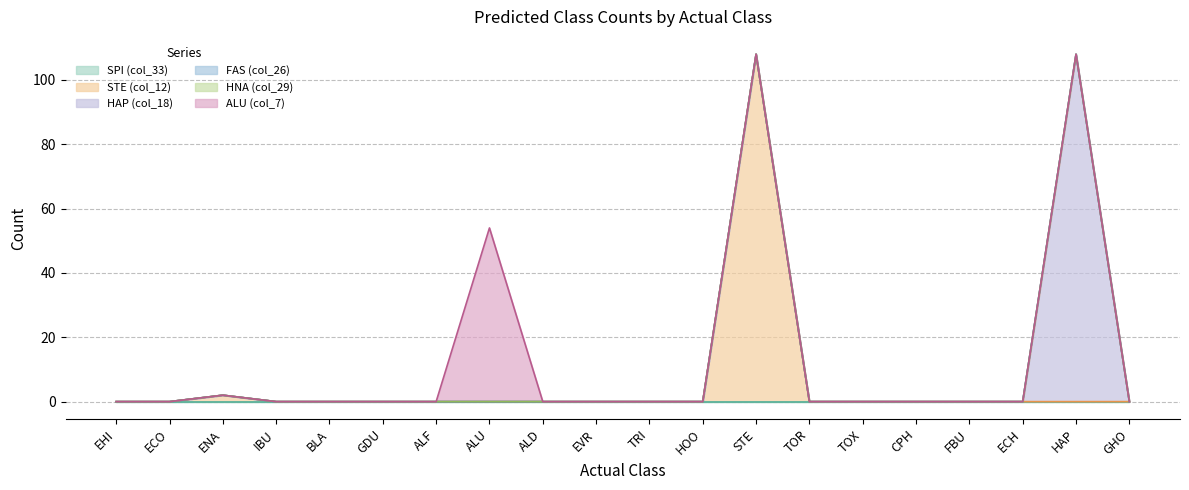

True or false: STE (col_12) and ALU (col_7) intersect in this chart.

False